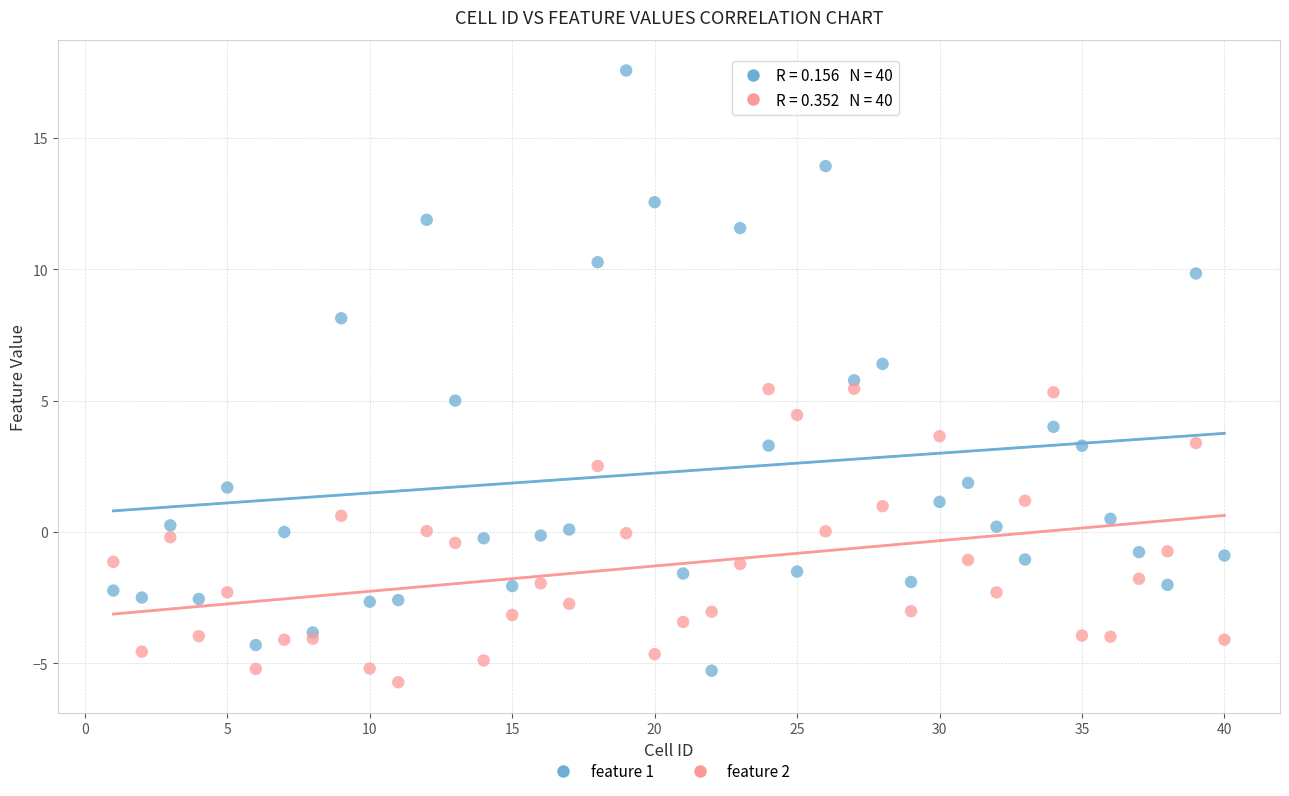

What are all the series names shown in the legend?

feature 1, feature 2